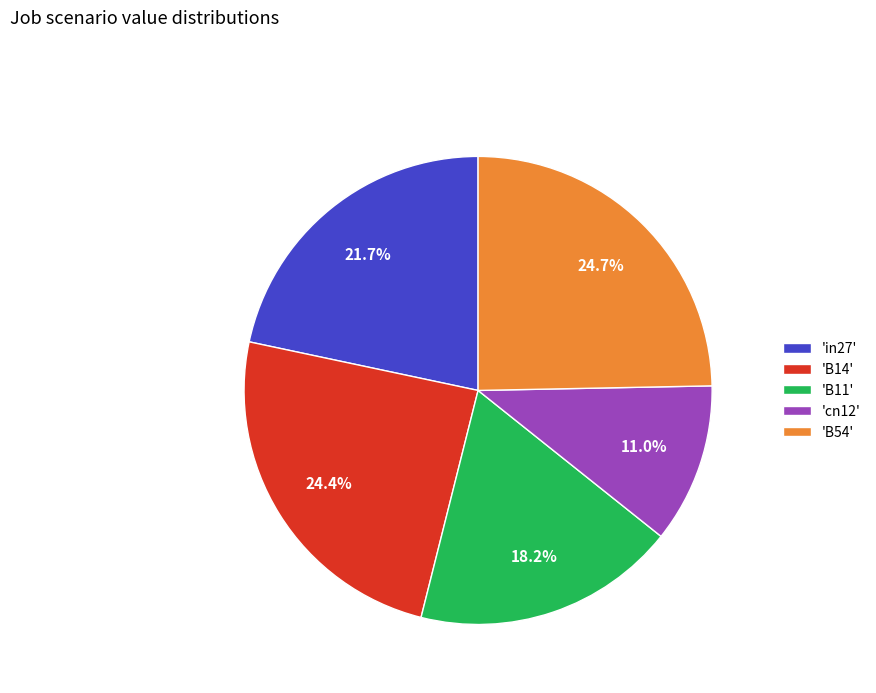

What is the smallest slice in the pie chart?

'cn12'